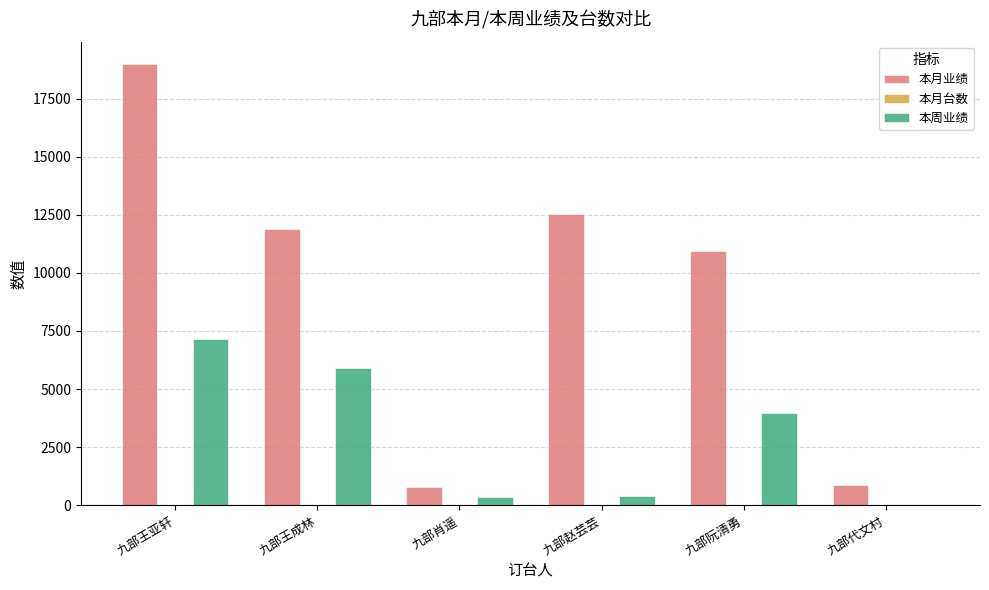

Between 九部肖遥 and 九部赵芸芸, which series saw the biggest shift?

本月业绩